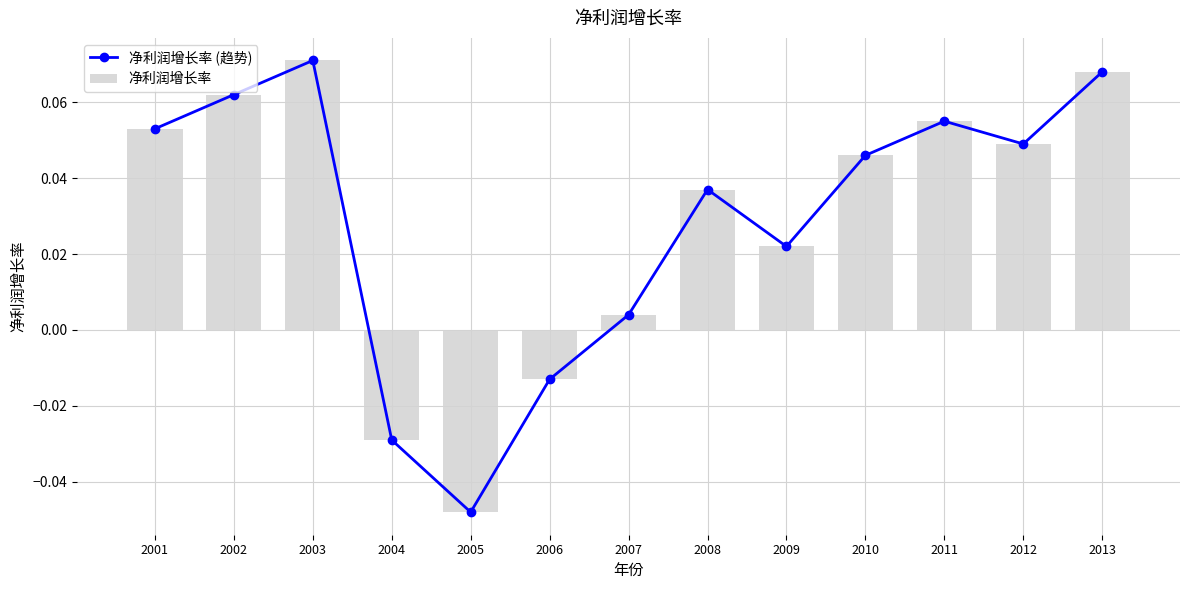

Count the number of data series in this chart.

2